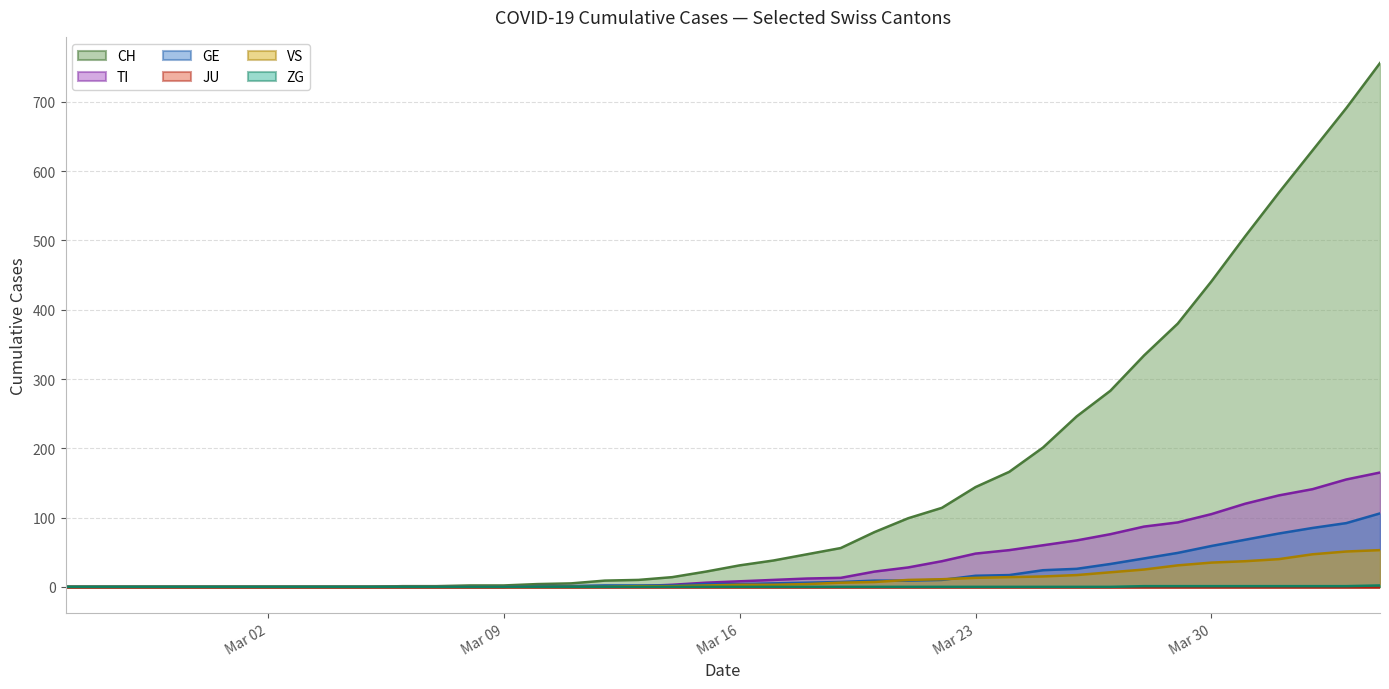

Which series has the largest range (max minus min)?

CH